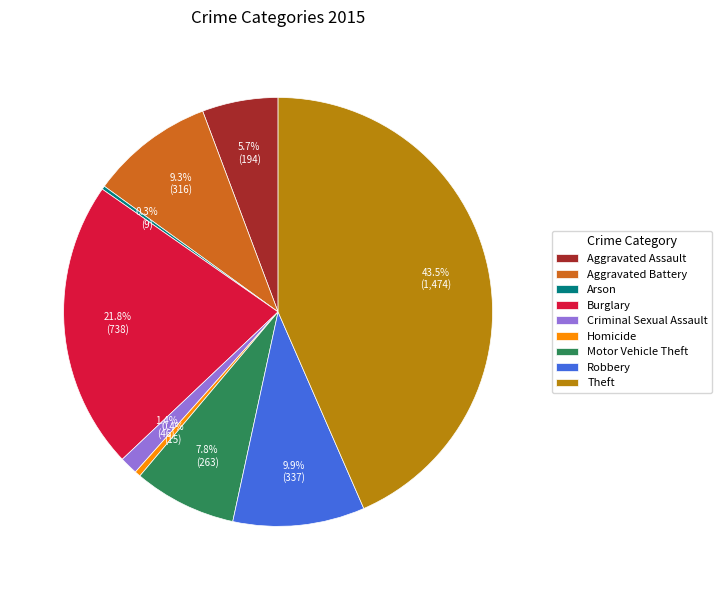

Combined, do Theft and Homicide account for over 50%?

No